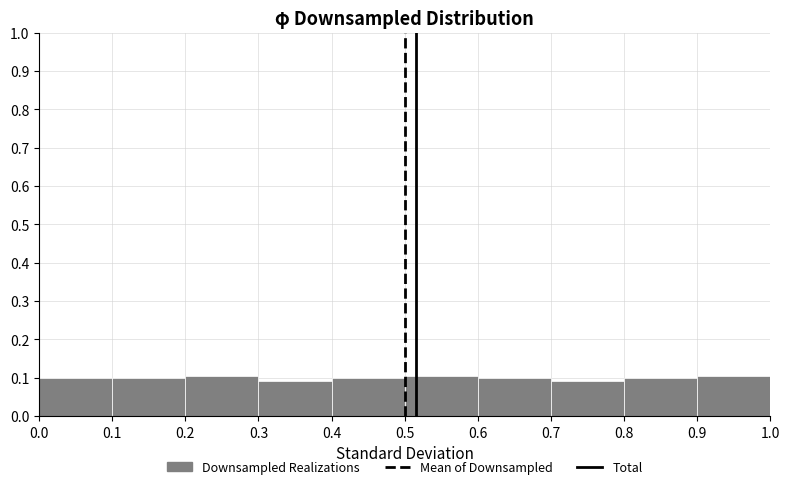

How tall is the bar that spans 0.9 to 1.0 on the x-axis? The values are not printed on the chart, so give them approximately, as read against the axis.

0.11